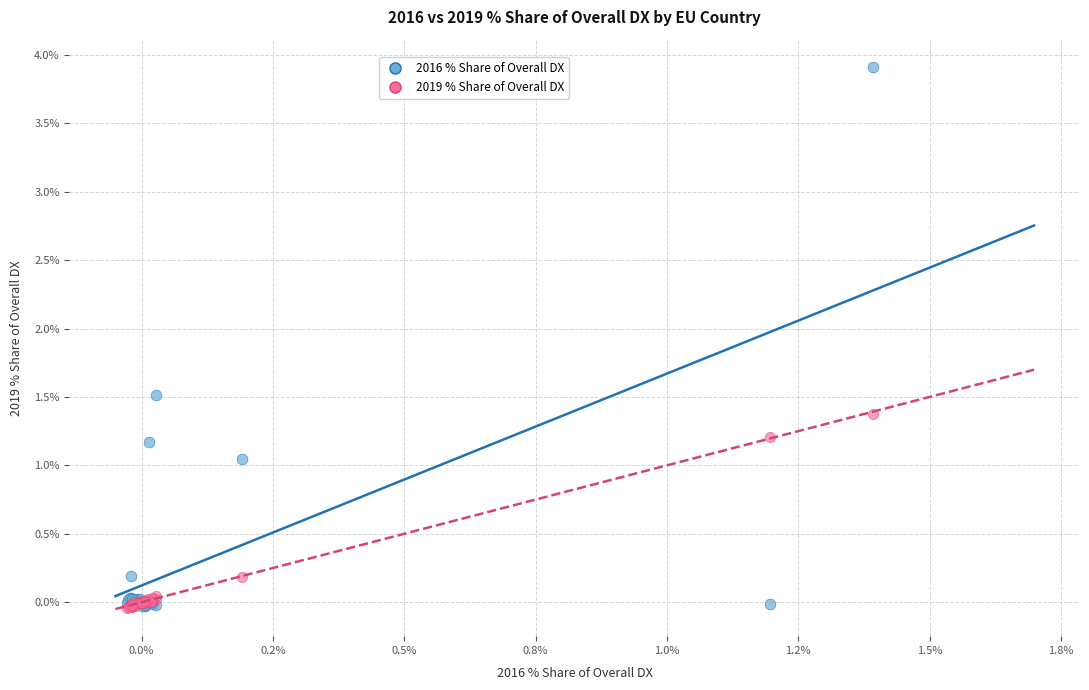

Which series contains the highest Y value?

2016 % Share of Overall DX